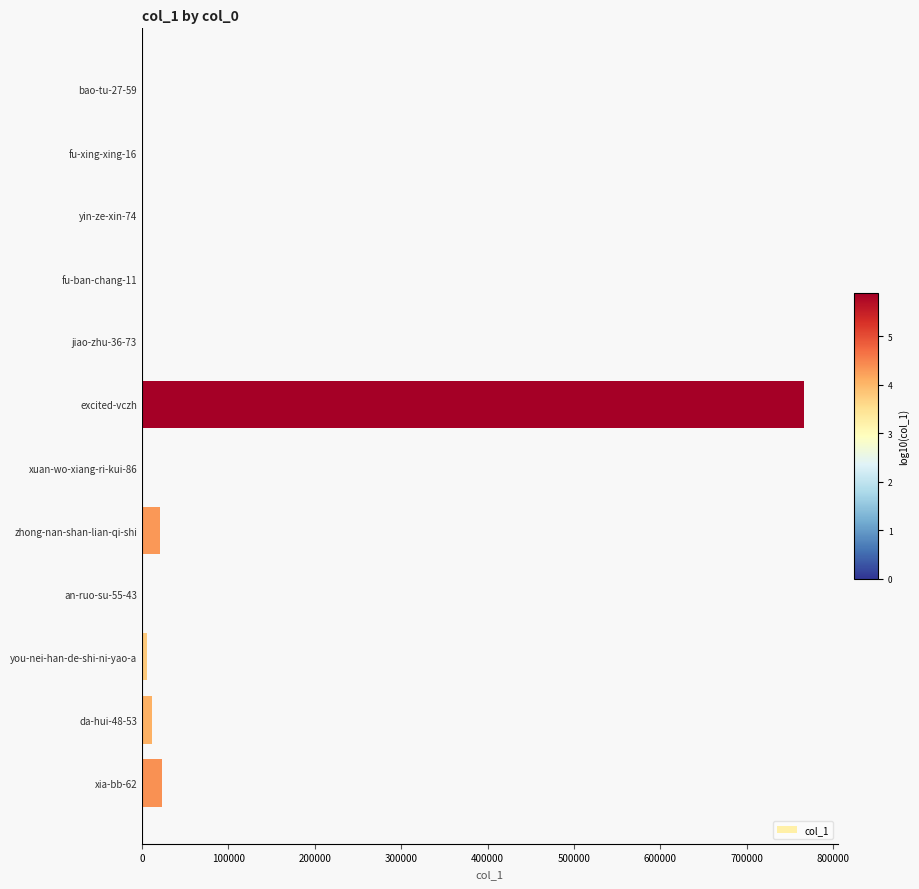

Which label corresponds to the largest value in the chart?

excited-vczh